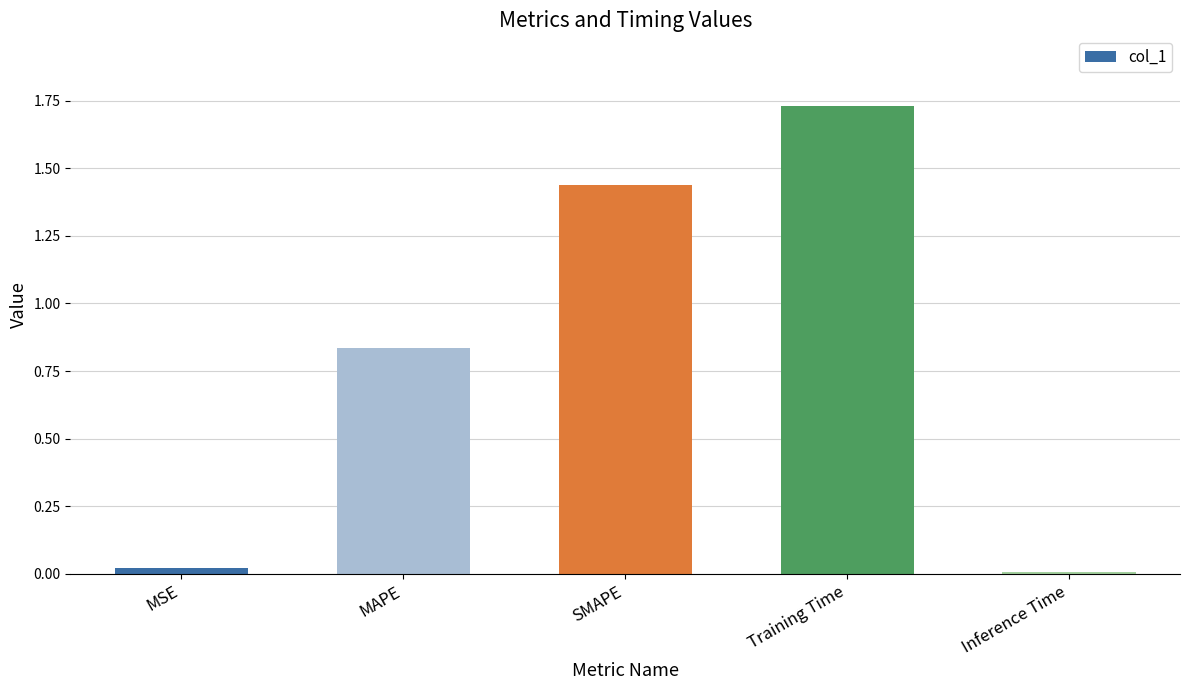

What is the label of the 4th bar from the right?

MAPE